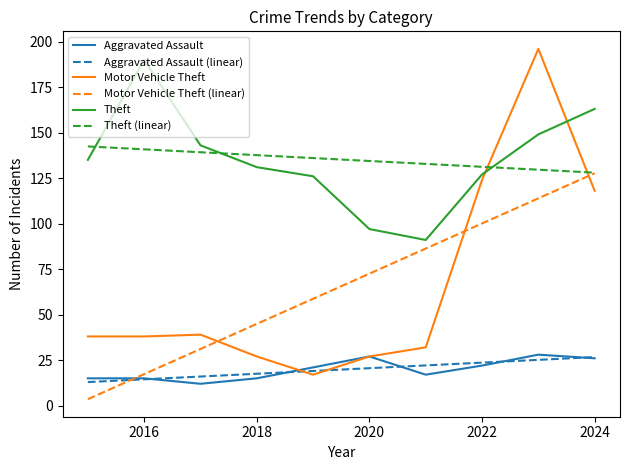

Which series has the widest spread of values?

Motor Vehicle Theft